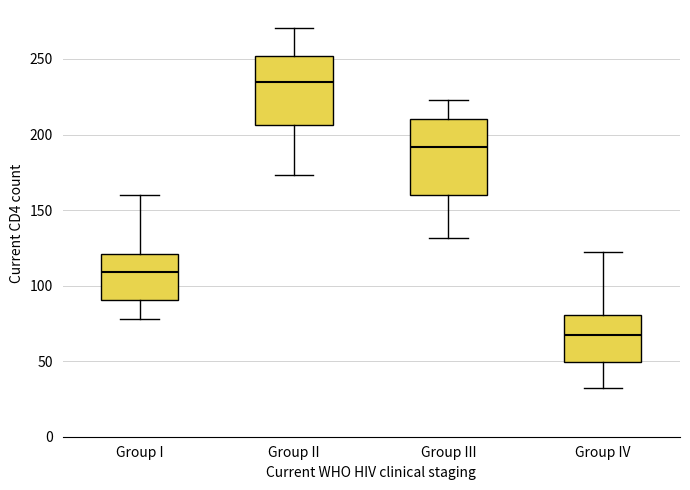

Reading left to right, read every box against the y-axis: the position of its median line, the range the box covers, and the ends of its whiskers. The values are not printed on the chart, so give them approximately, as read against the axis.

Group I: median 110, box 90 to 120, whiskers 80 to 160
Group II: median 235, box 205 to 250, whiskers 175 to 270
Group III: median 190, box 160 to 210, whiskers 130 to 225
Group IV: median 70, box 50 to 80, whiskers 30 to 120